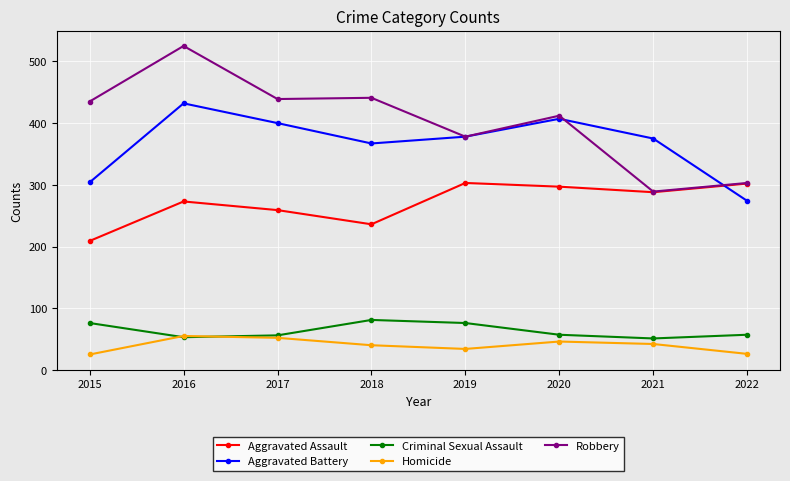

Which series has the largest total across all categories?

Robbery